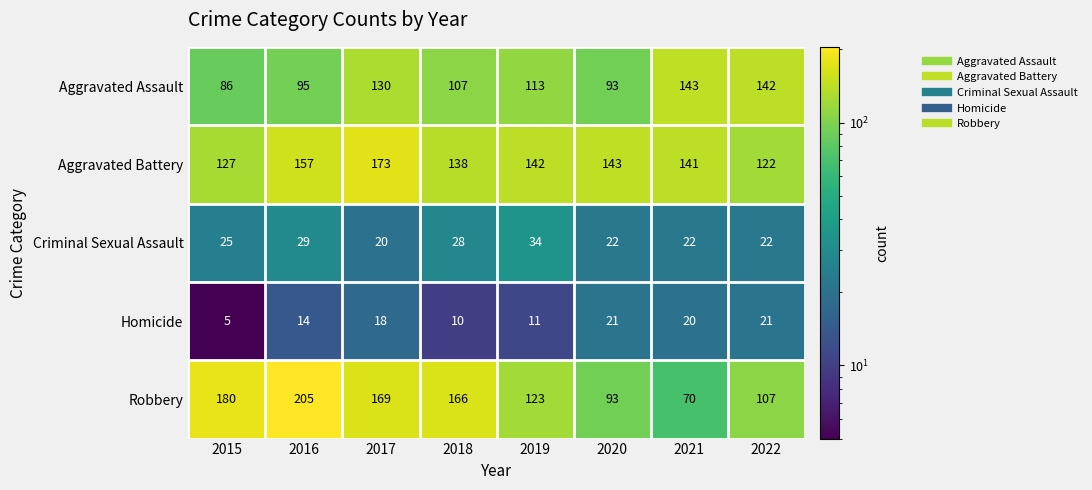

Rank the series by their maximum value, from highest to lowest.

Robbery, Aggravated Battery, Aggravated Assault, Criminal Sexual Assault, Homicide